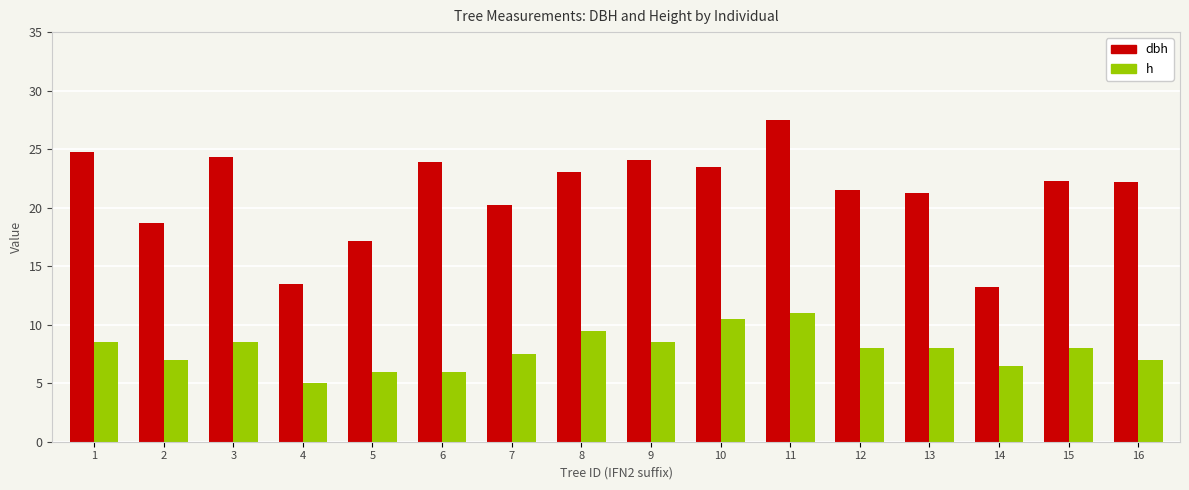

Which series has the largest total across all categories?

dbh